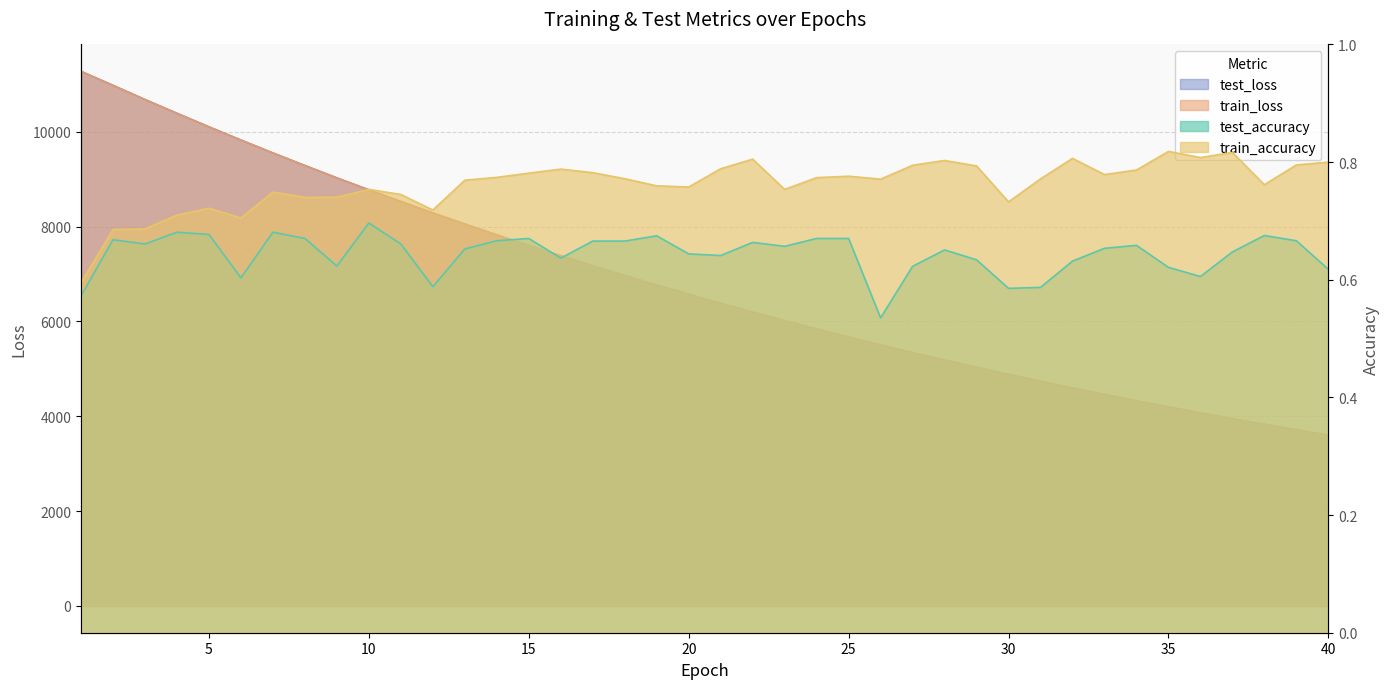

What is the average value of the test_loss series?

6818.8